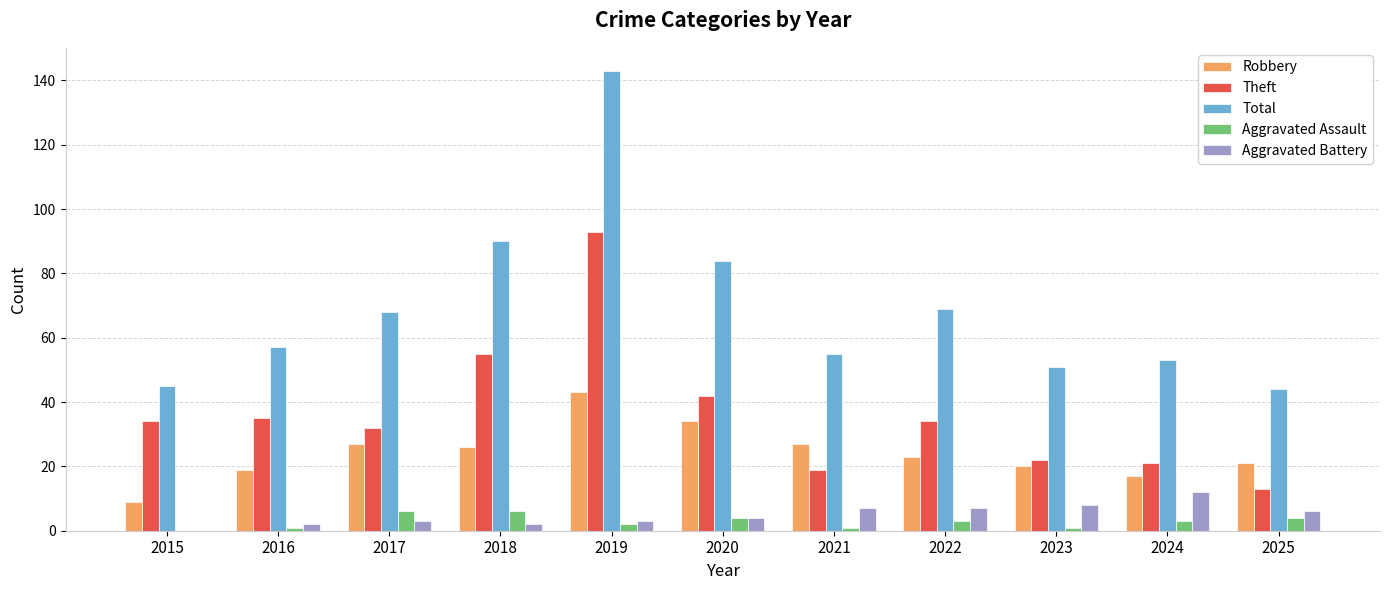

Between 2015 and 2018, which series saw the biggest shift?

Total